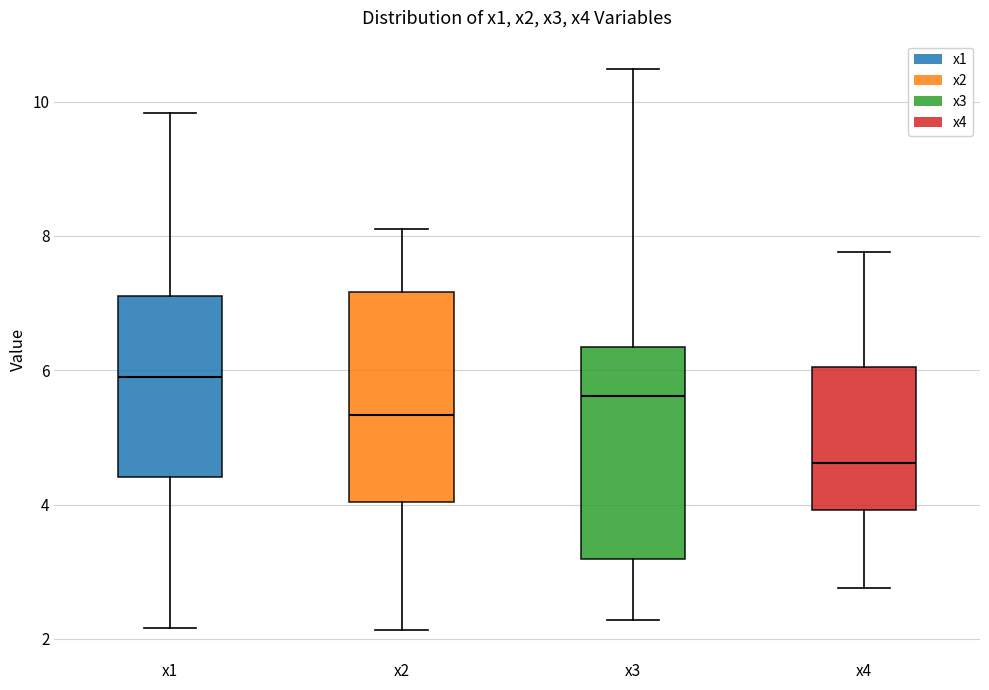

Reading left to right, transcribe this box plot: for each box, give where its median line is, the range the box spans, and where its two whiskers end, as read against the y-axis. The values are not printed on the chart, so give them approximately, as read against the axis.

x1: median 6.0, box 4.4 to 7.2, whiskers 2.2 to 9.8
x2: median 5.4, box 4.0 to 7.2, whiskers 2.2 to 8.2
x3: median 5.6, box 3.2 to 6.4, whiskers 2.2 to 10.4
x4: median 4.6, box 4.0 to 6.0, whiskers 2.8 to 7.8